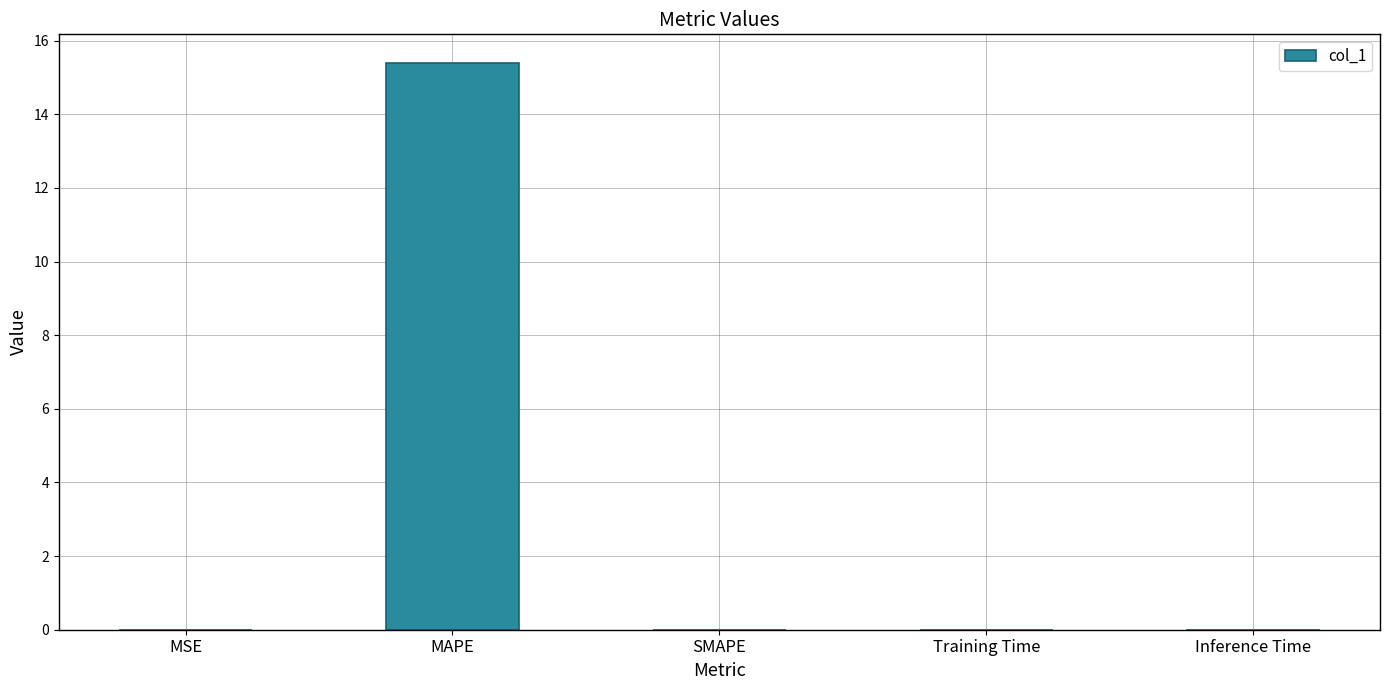

What is the greatest value displayed?

15.4